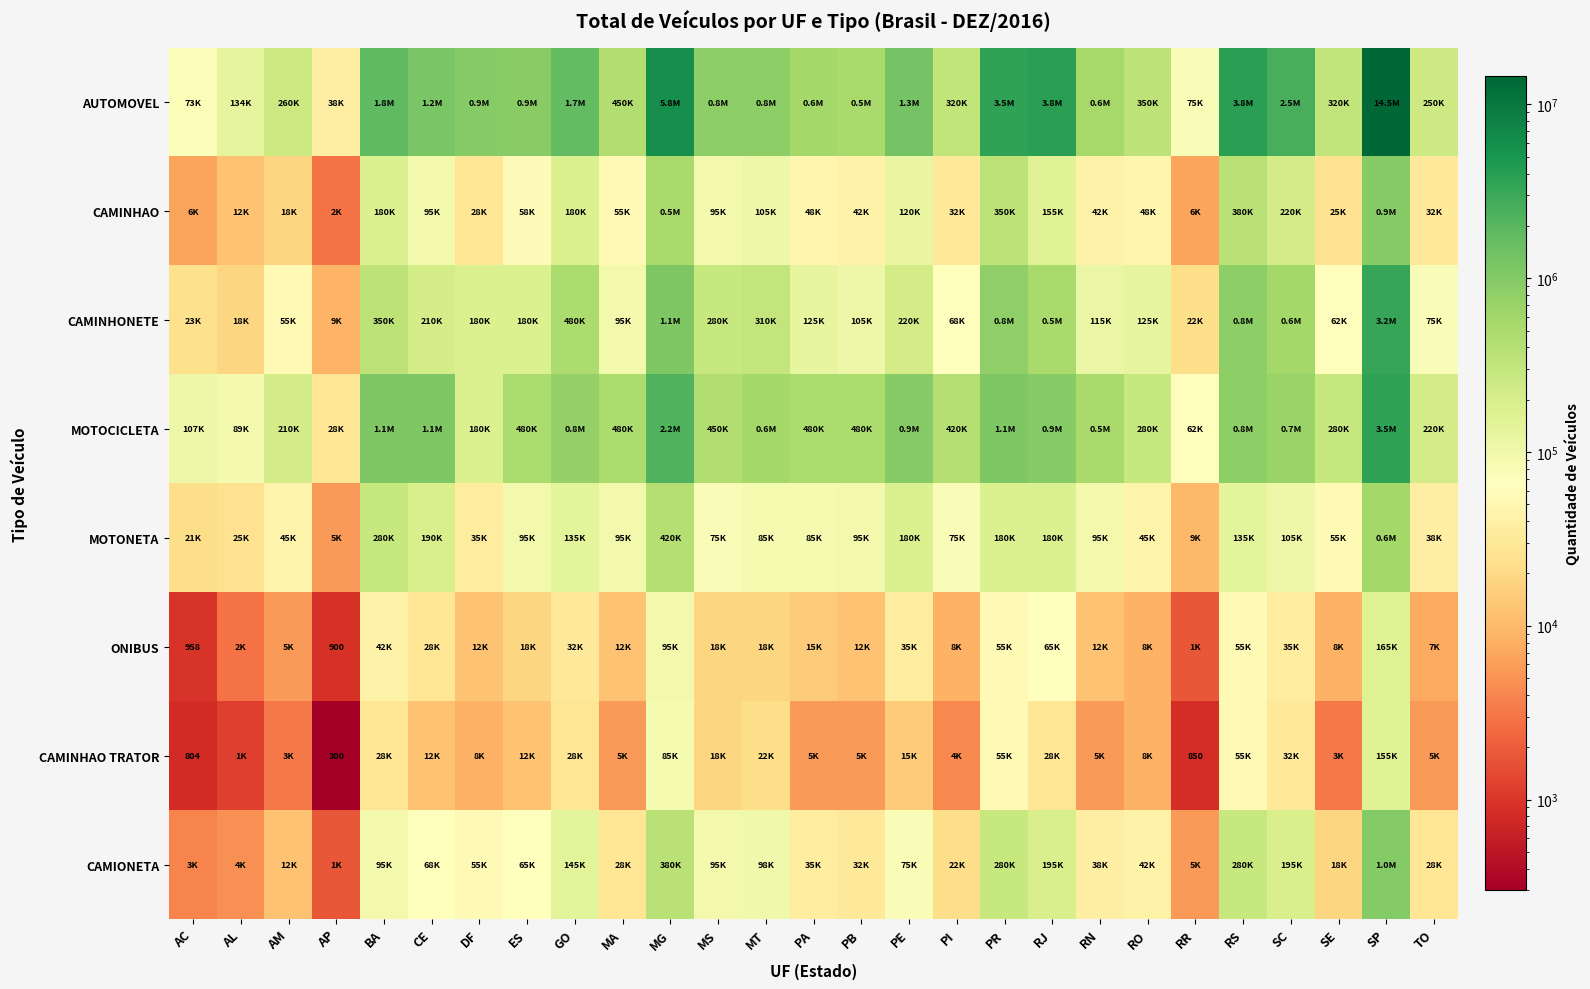

At how many categories does at least one series exceed 11041521?

1